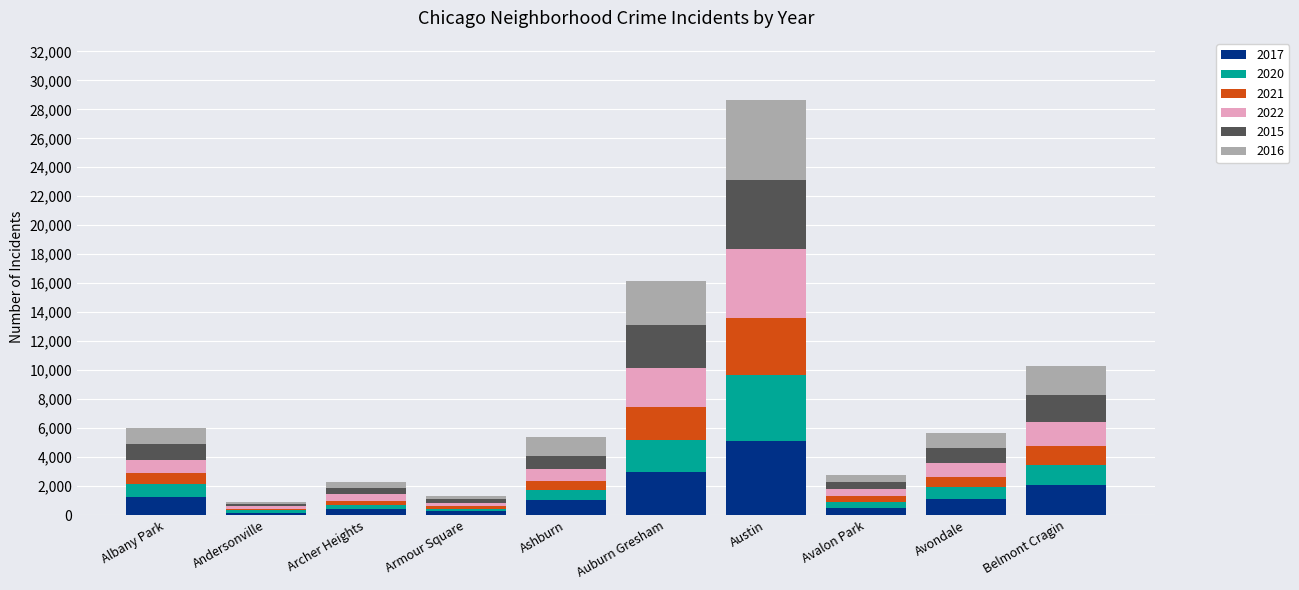

At which category is the sum across all series the highest?

Austin